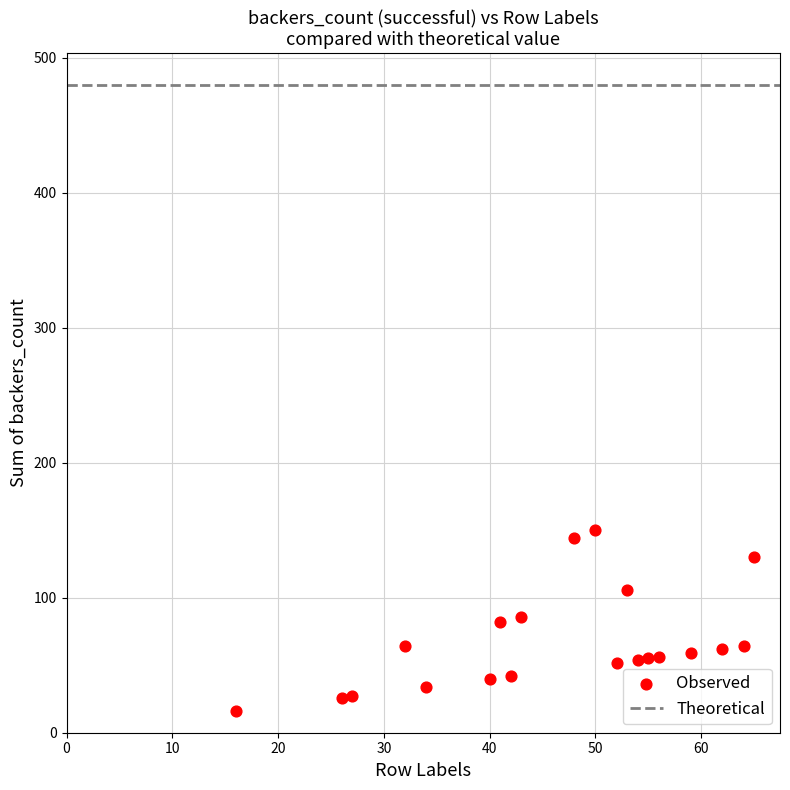

What is the range of X values (max minus min)?

49